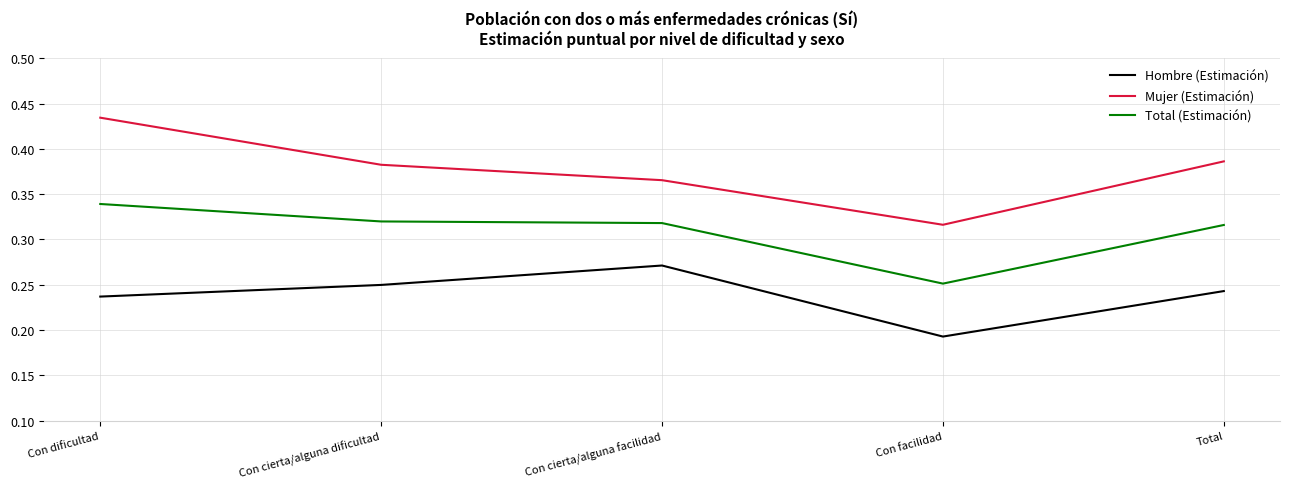

At which category does Hombre (Estimación) reach its first local valley?

Con facilidad